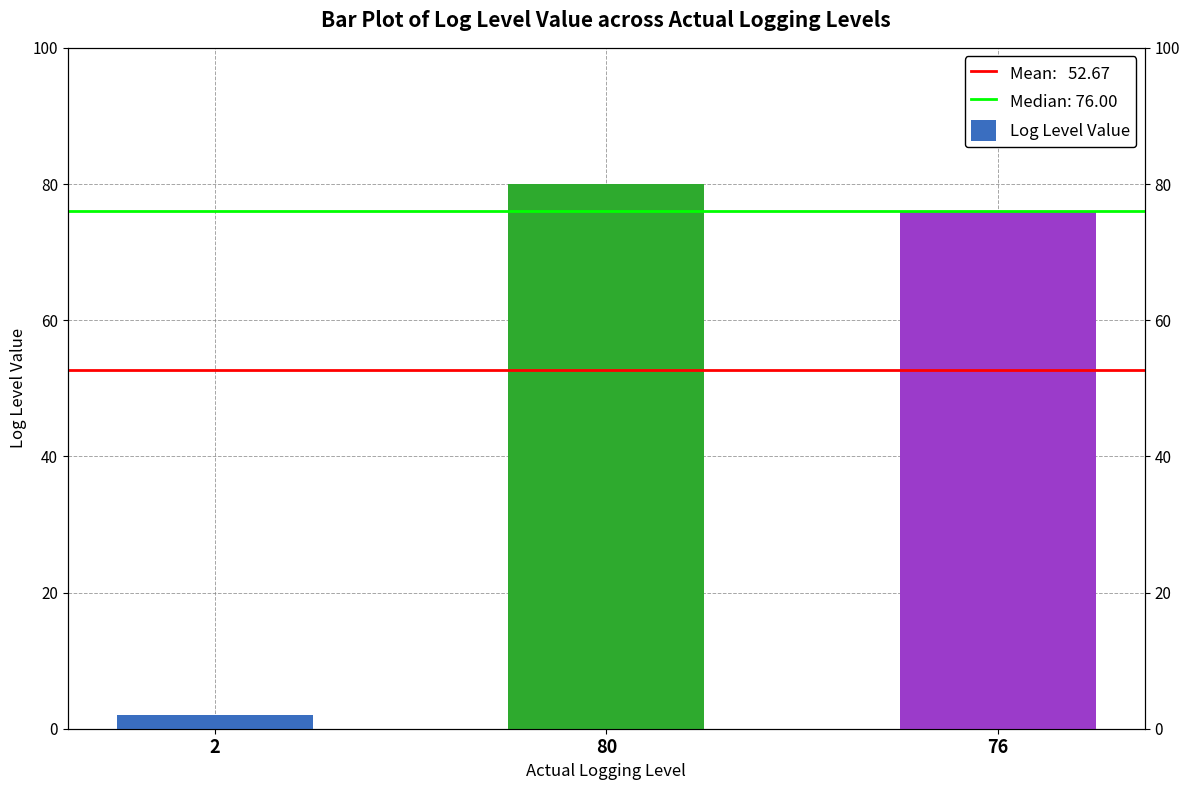

What is the change in value from 2 to 80?

+78